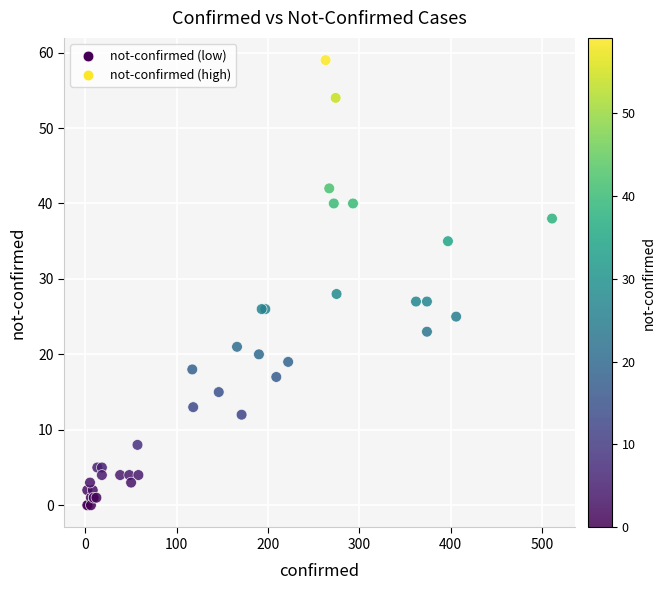

What Y value in the scatter plot is closest to 29?

28